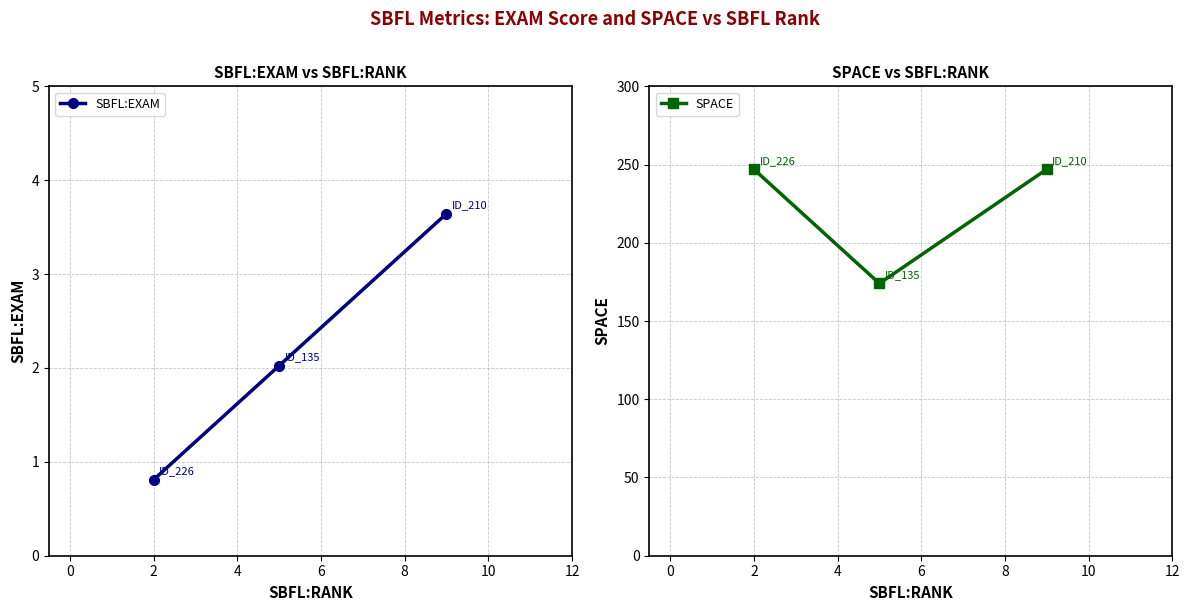

What is the maximum value for SBFL:EXAM?

3.6